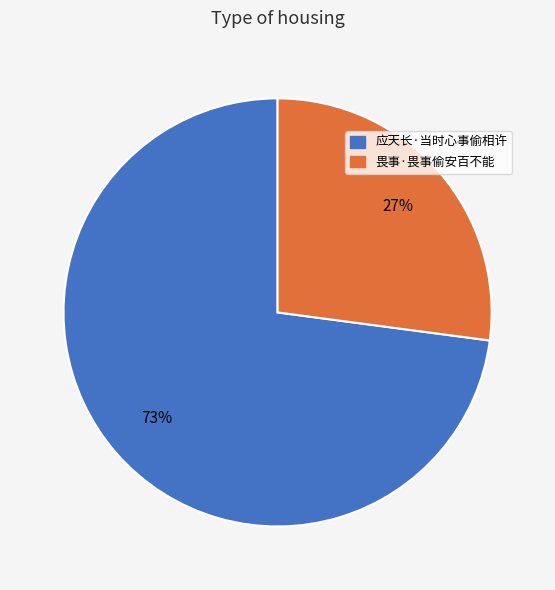

What is the largest slice in the pie chart?

应天长·当时心事偷相许